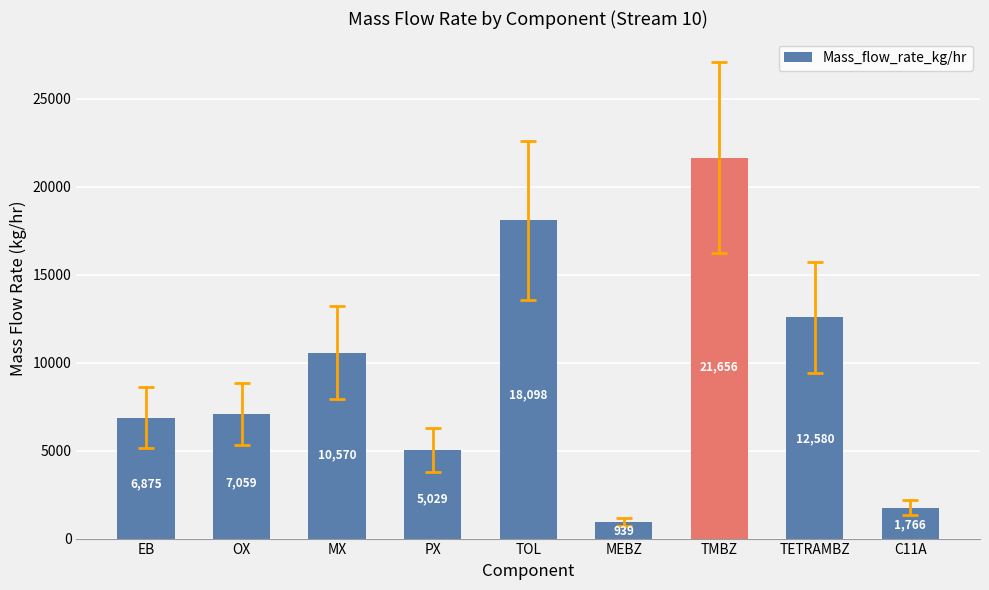

Which category has the highest value across all series?

TMBZ